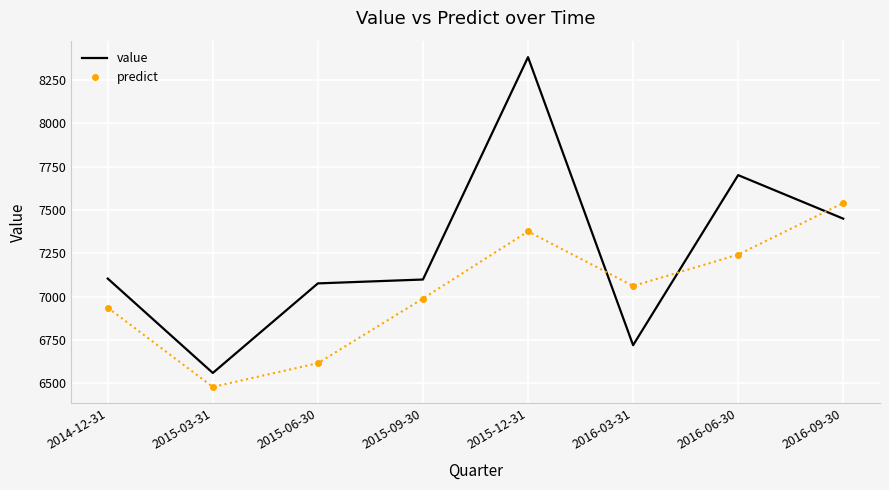

Rank the series by their maximum value, from lowest to highest.

predict, value